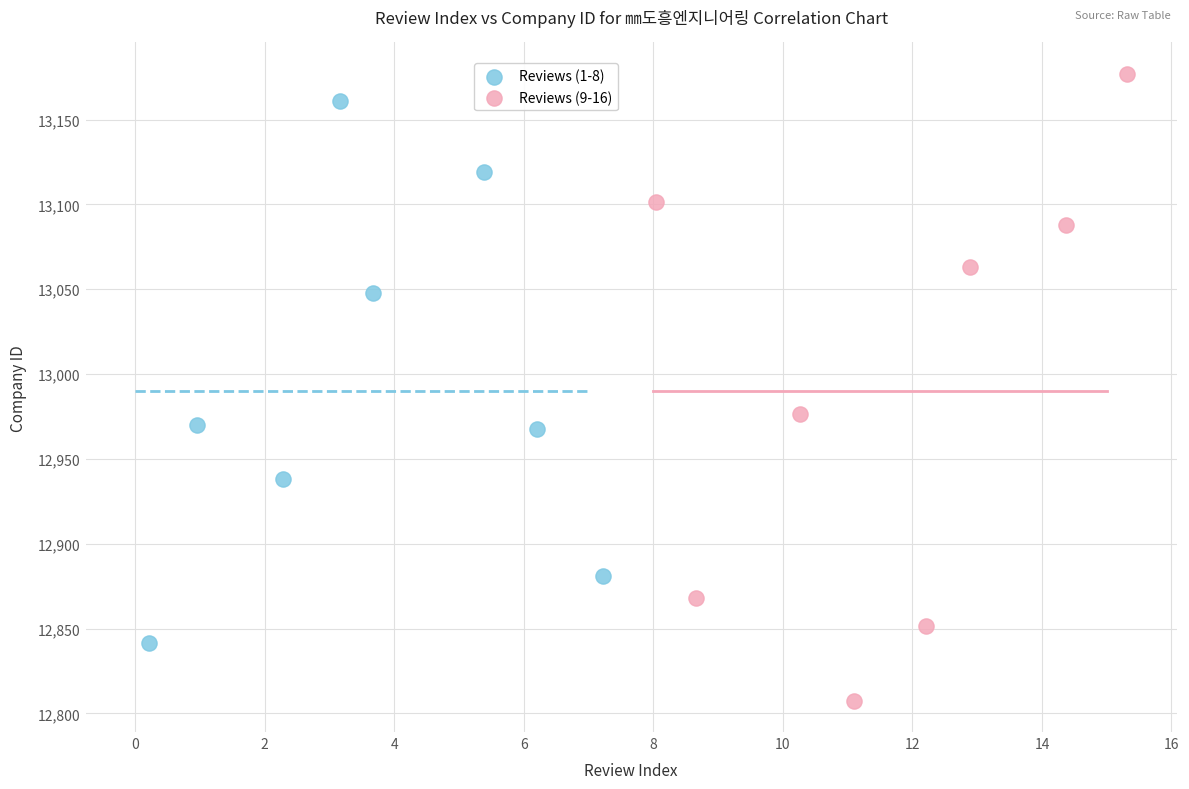

Which series has the widest spread of Y values?

Reviews (9-16)